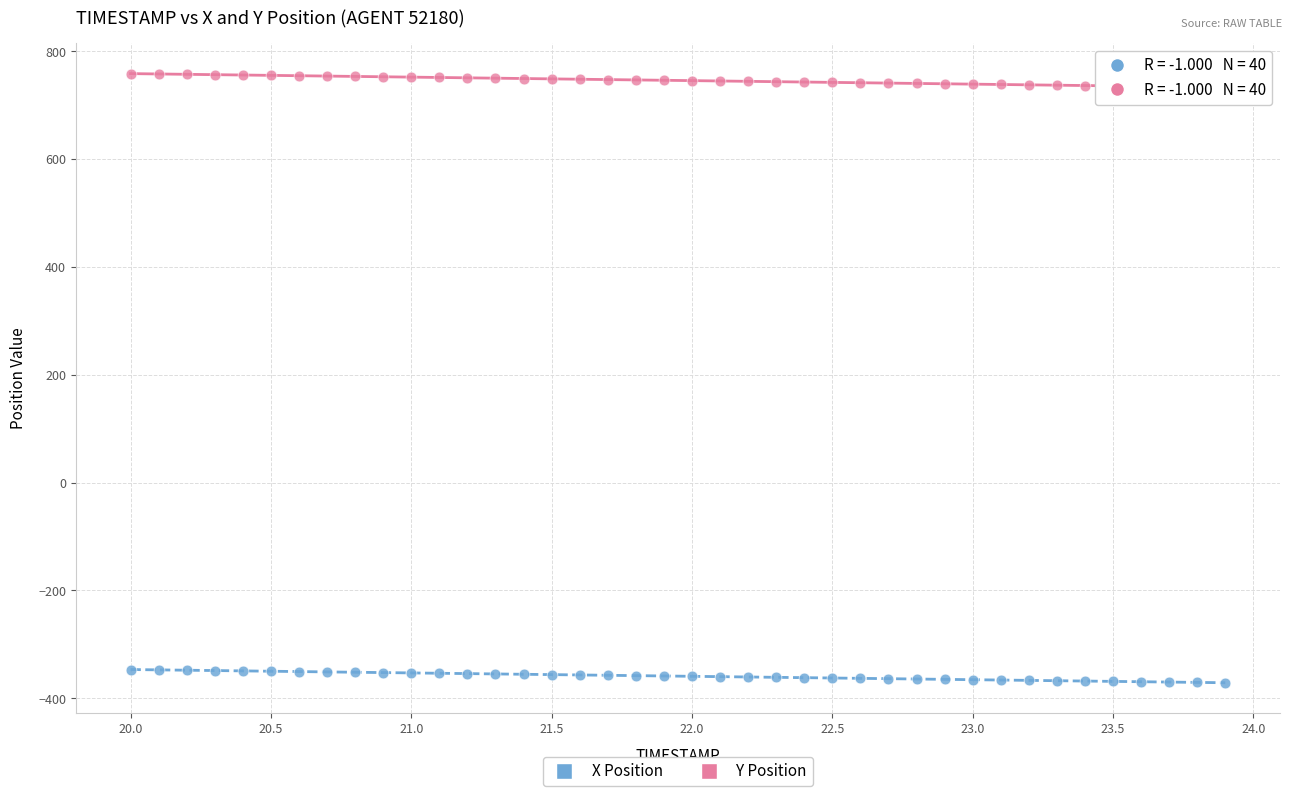

Across all data points, what is the range of Y values (max minus min)?

1129.3